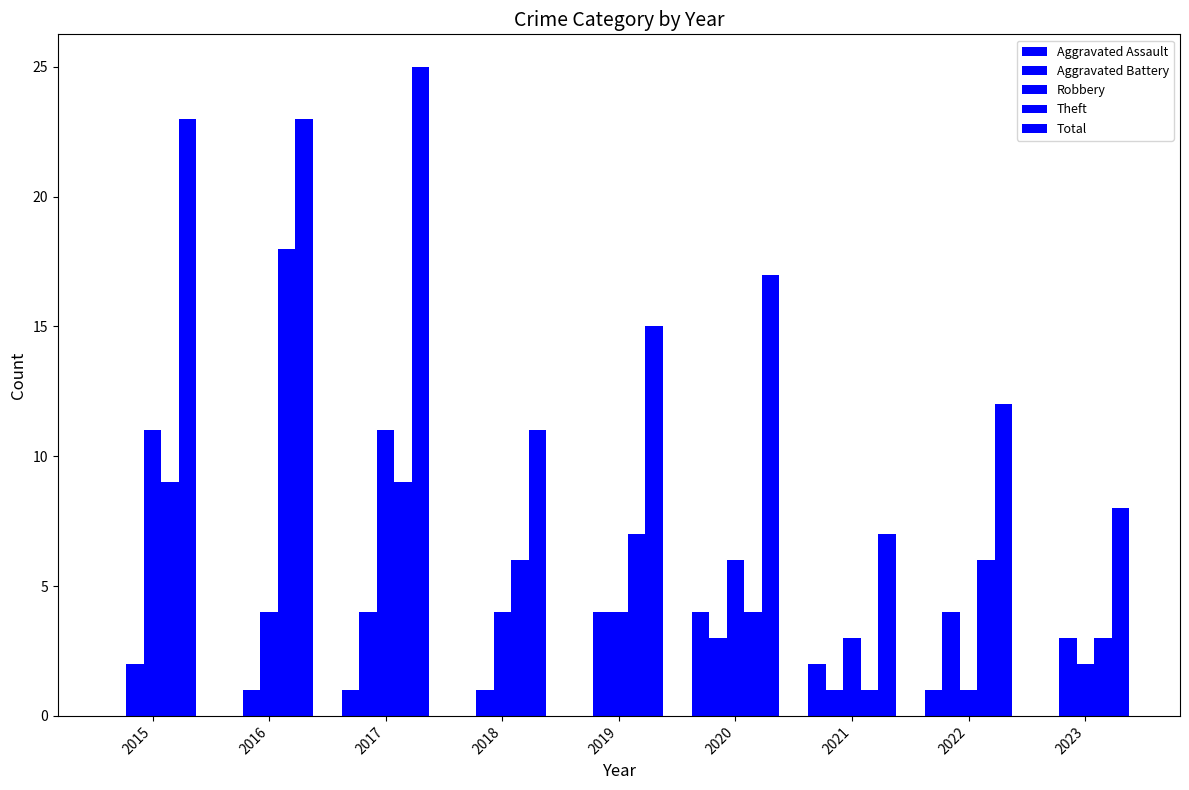

What is the value of the Theft bar at the 8th from the left?

6